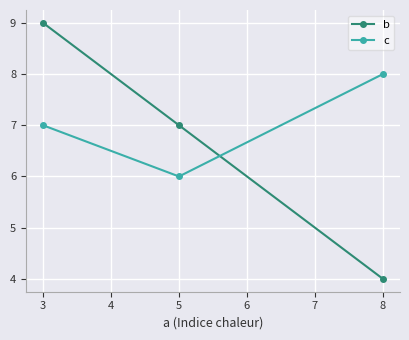

Is it true that c equals 4 at 3?

False